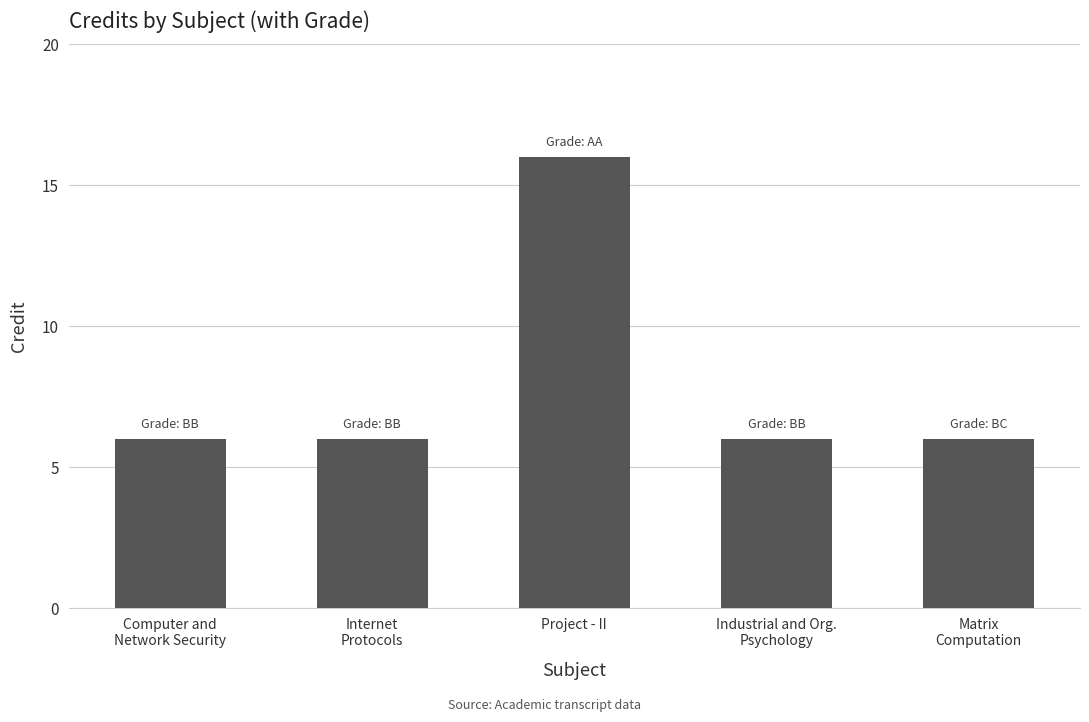

What is the value of the 2nd bar from the left?

6